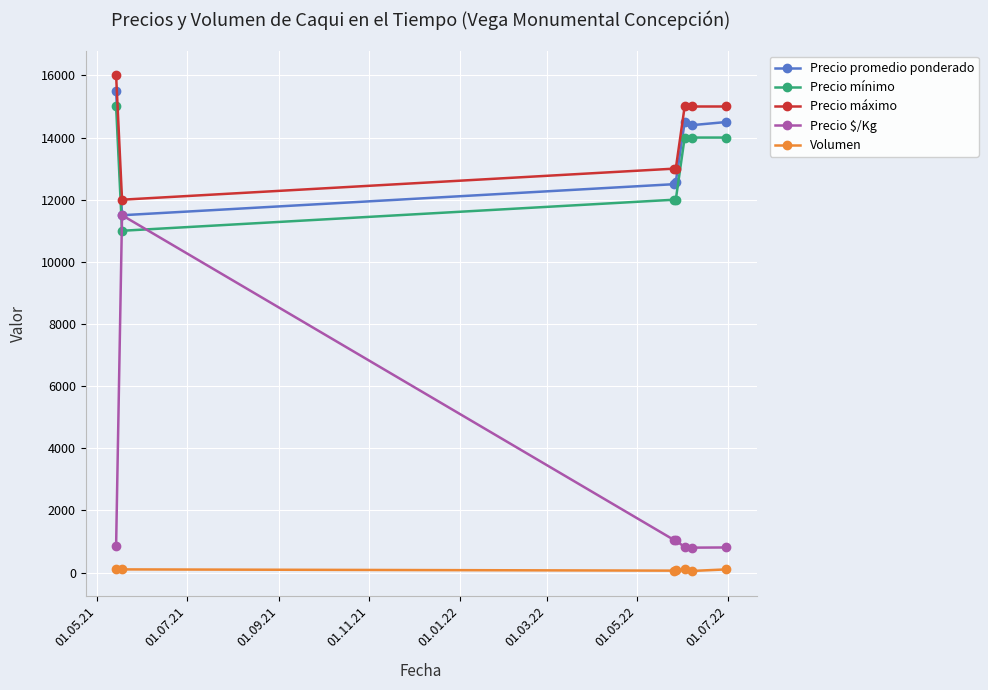

Count the number of data series in this chart.

5